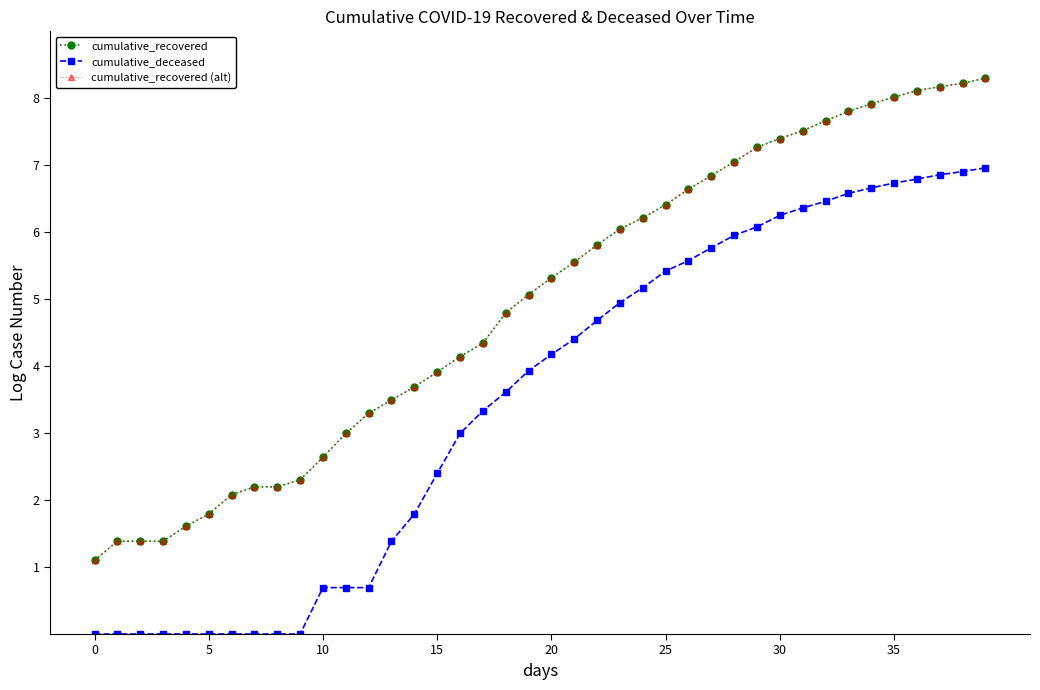

Which series has the largest range (max minus min)?

cumulative_recovered